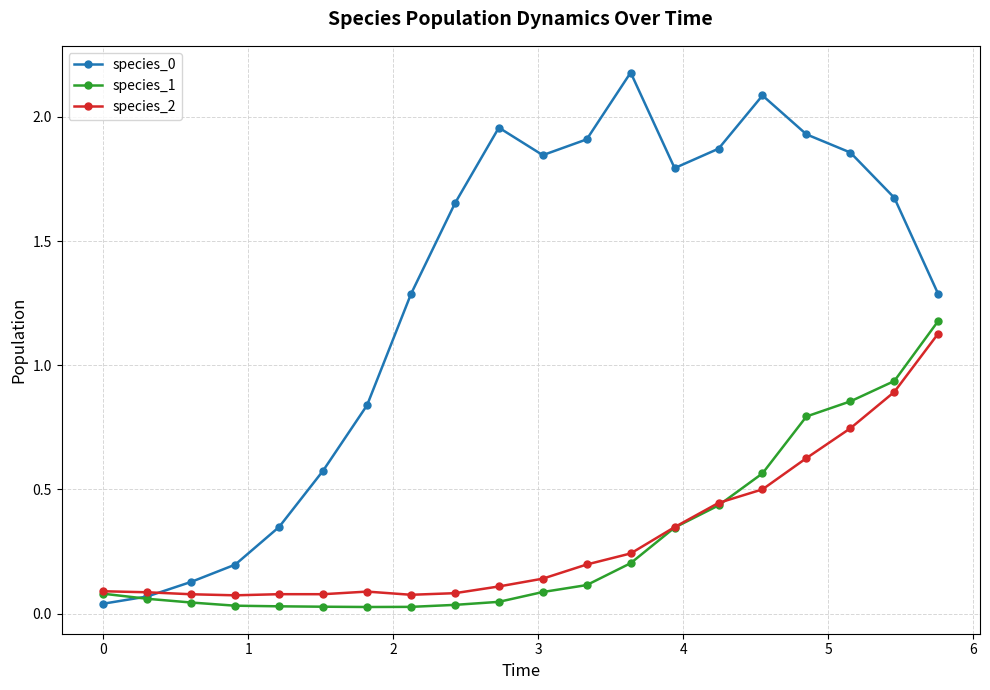

At how many categories does at least one series exceed 0?

20